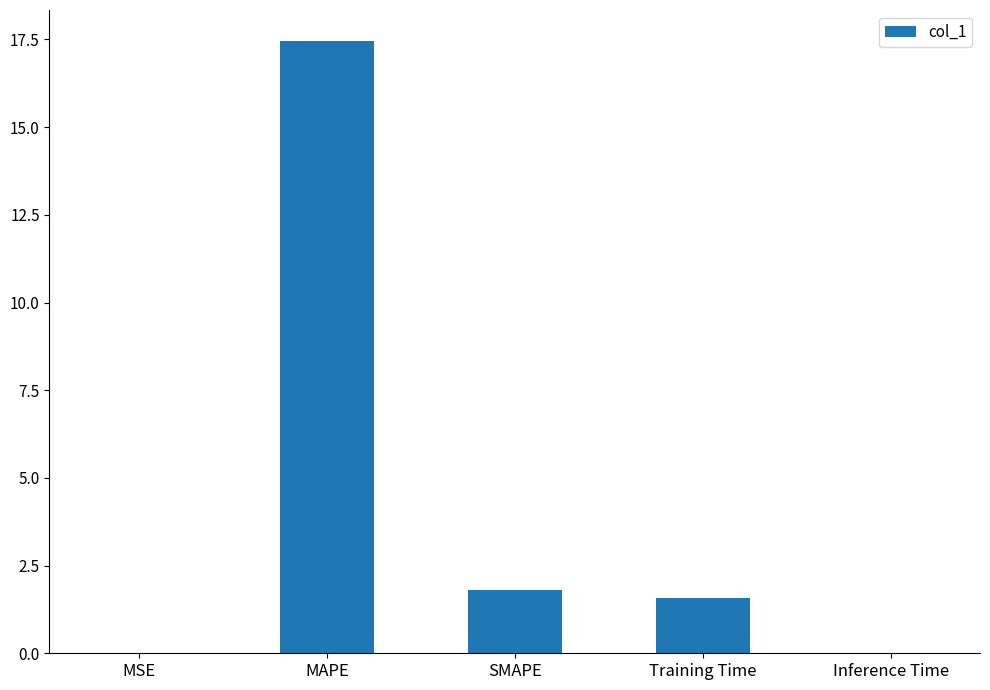

Does the chart contain stacked bars?

No